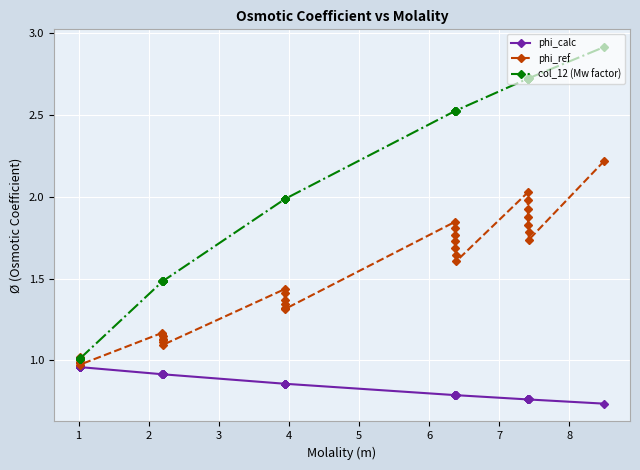

Count the phi_calc values in the range 0 to 1.

35